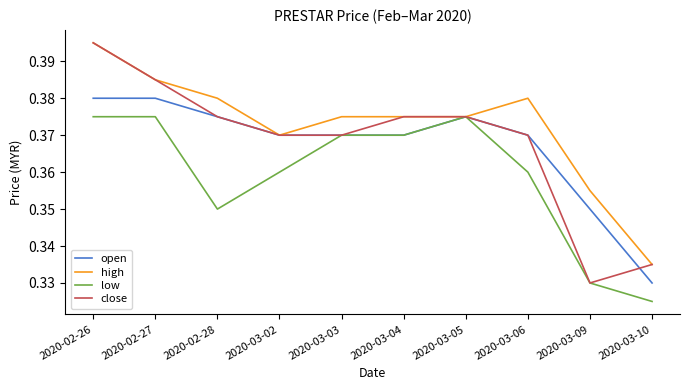

Is it true that low equals 0.2 at 2020-02-26?

False